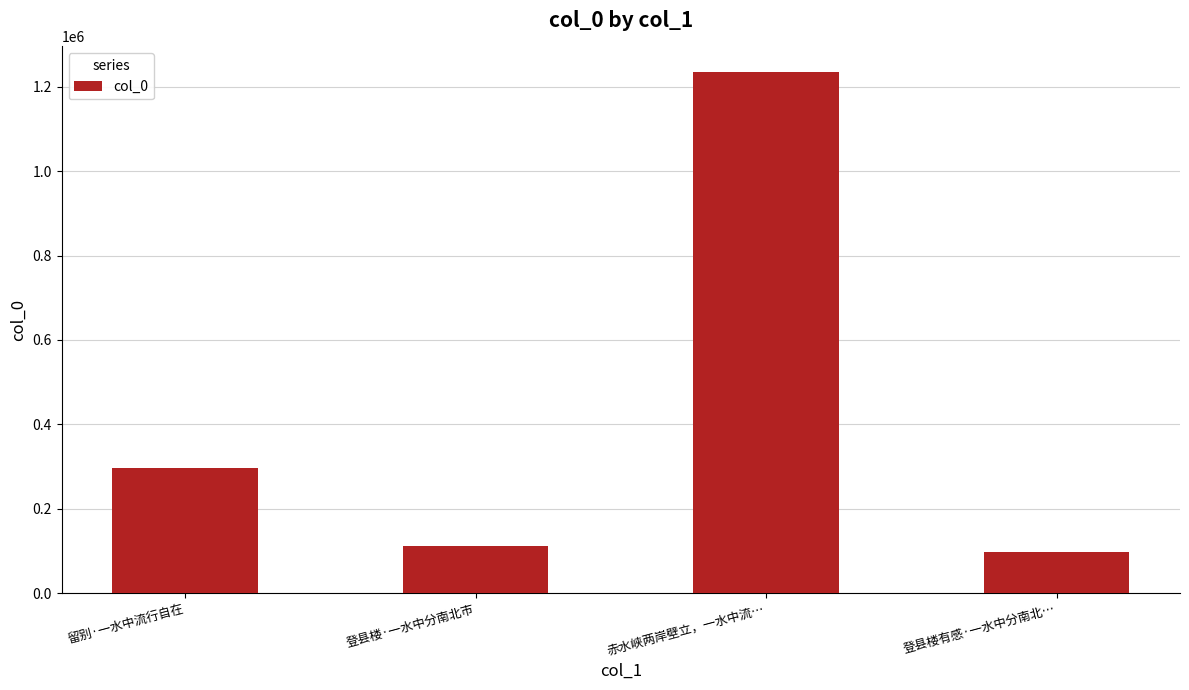

What is the average value?

435037